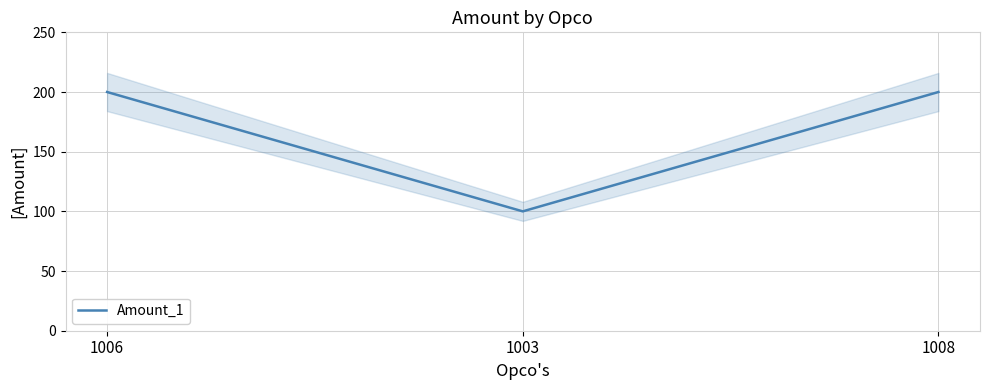

True or false: the data shows 200 at 1008.

True